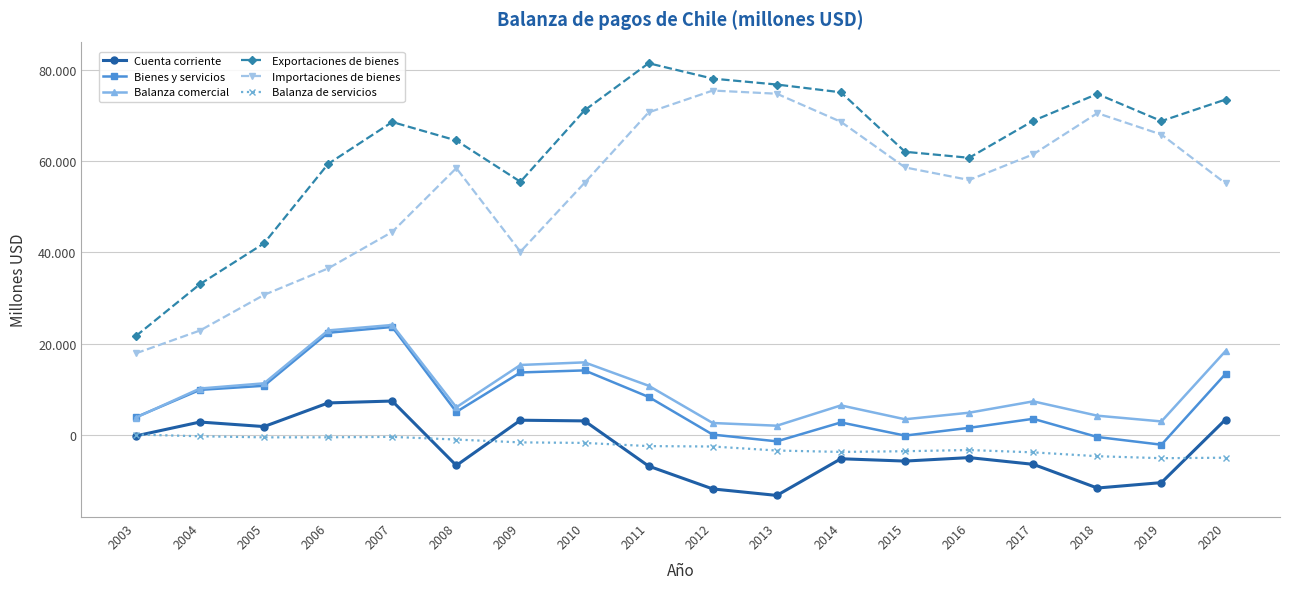

Which has a higher value, 2014 or 2016?

2016